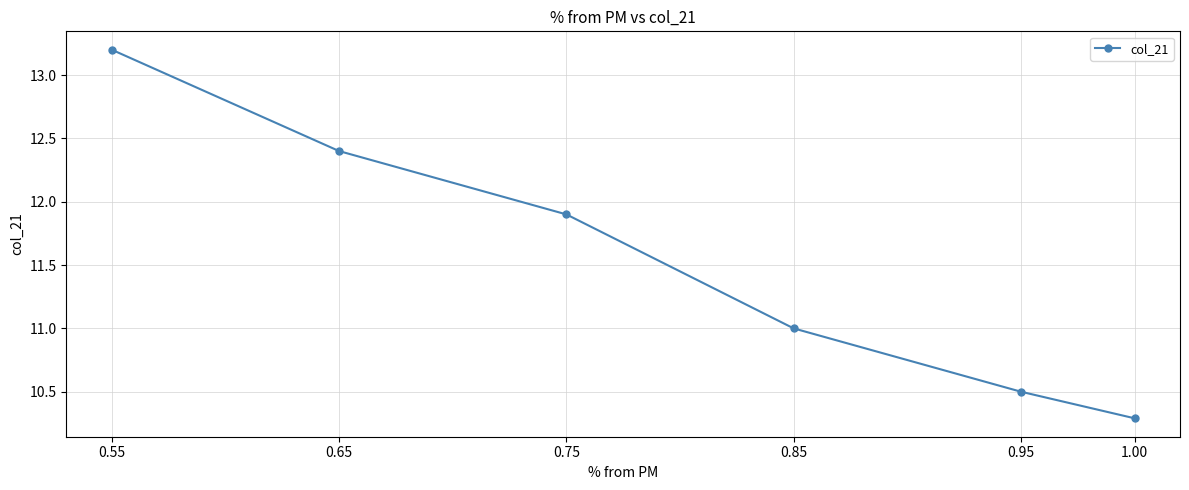

True or false: the data has more than 2 interior local peaks.

False